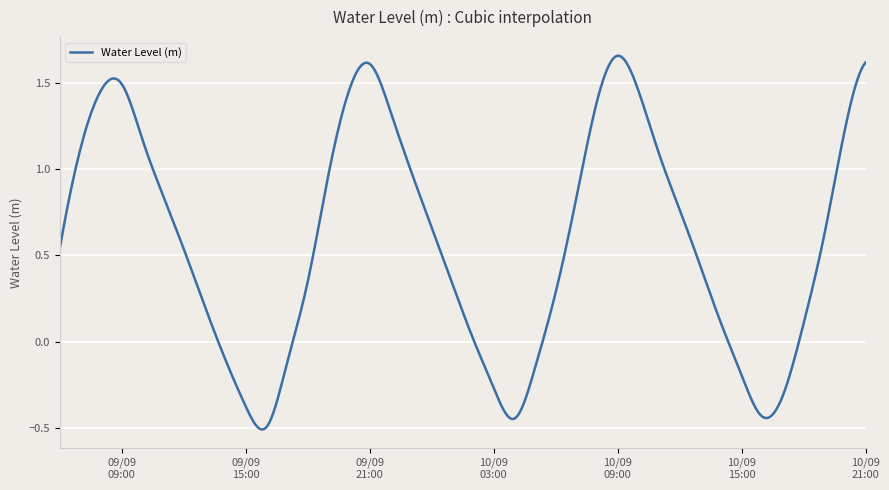

What is the difference between the maximum and minimum values?

2.2